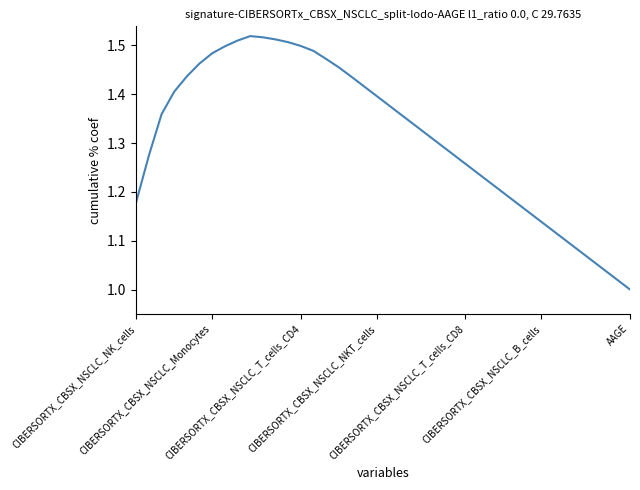

What is the sum of all values?

52.6